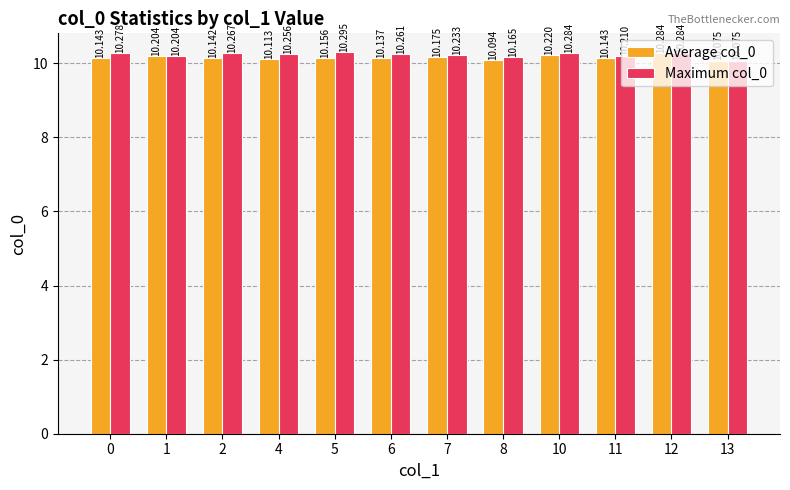

Are the bars grouped side by side (vs. stacked)?

Yes